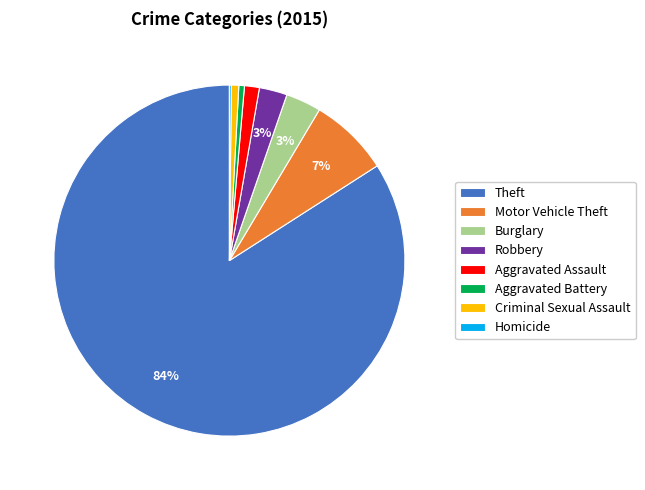

Is Robbery the majority of the pie?

No